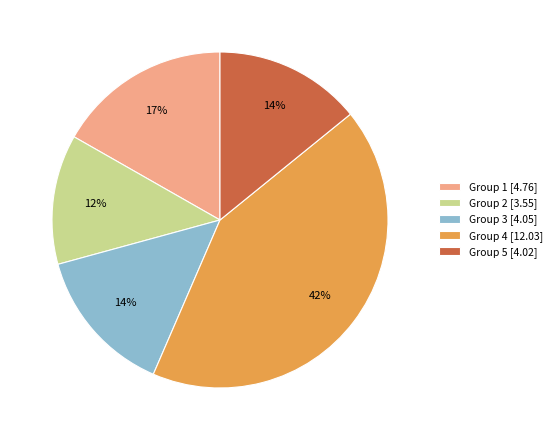

How many slices are in this pie chart?

5